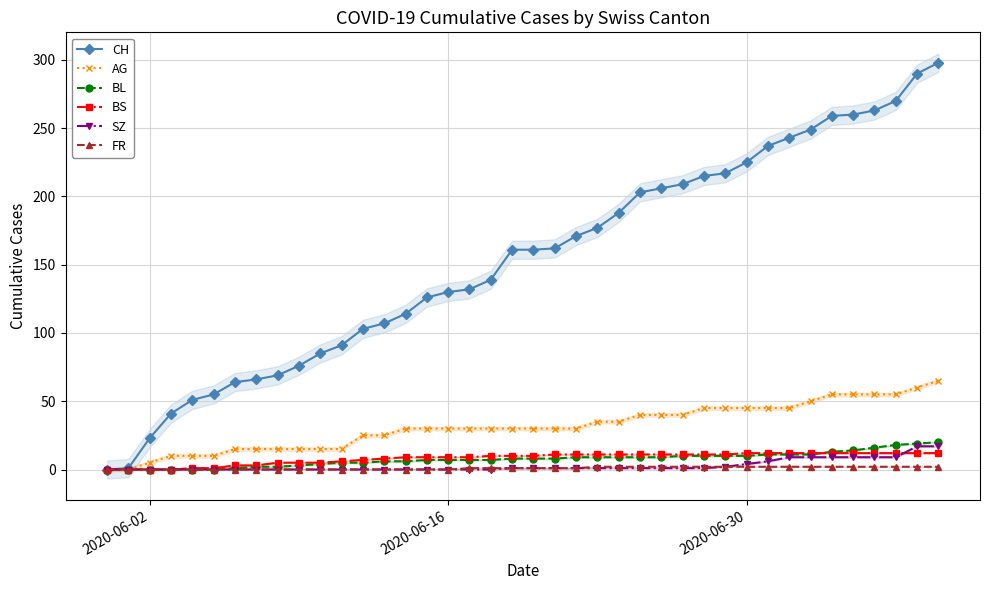

True or false: SZ and AG cross at least once.

False